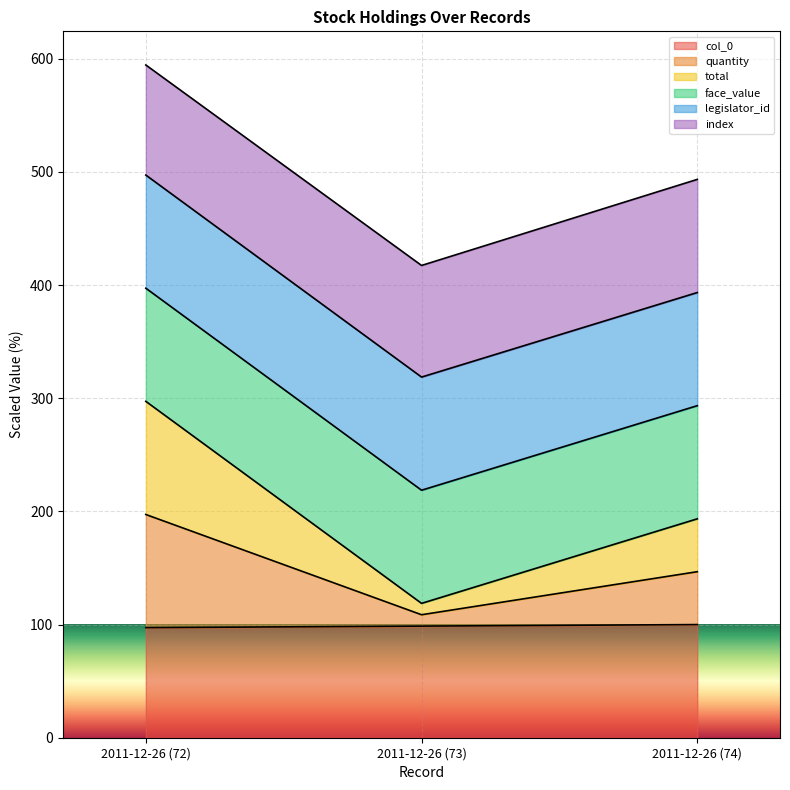

Which category has the lowest value in the total series?

2011-12-26 (73)